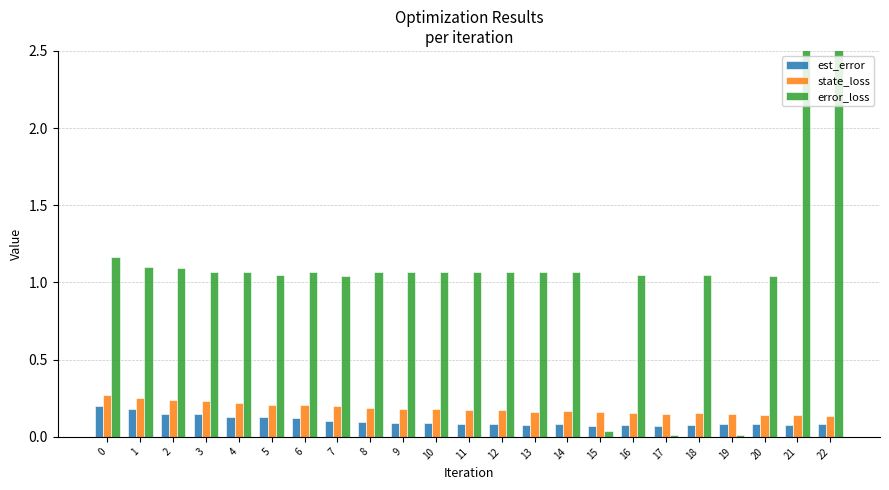

What is the minimum value for est_error?

0.1